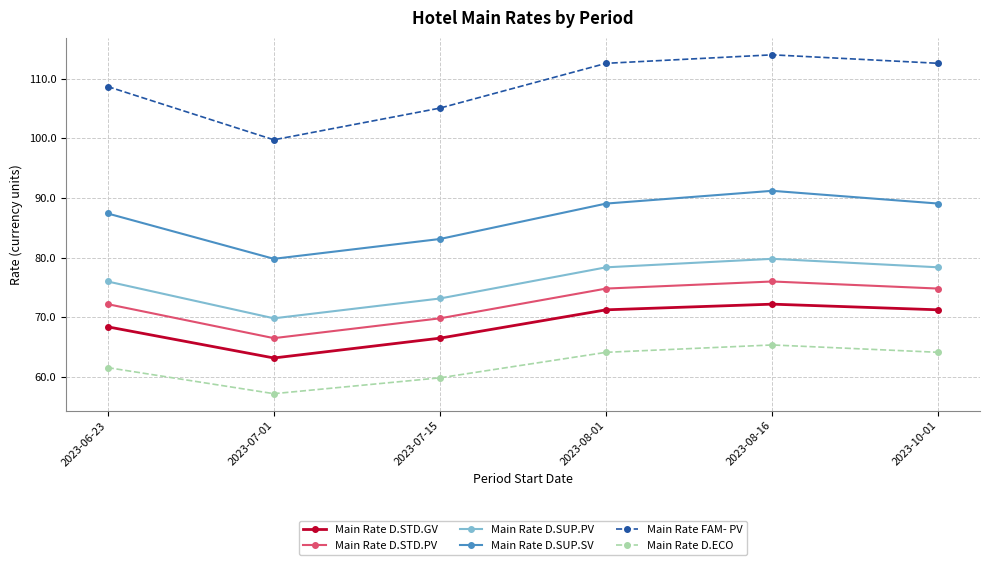

What is the total value across all series at 2023-06-23?

474.2